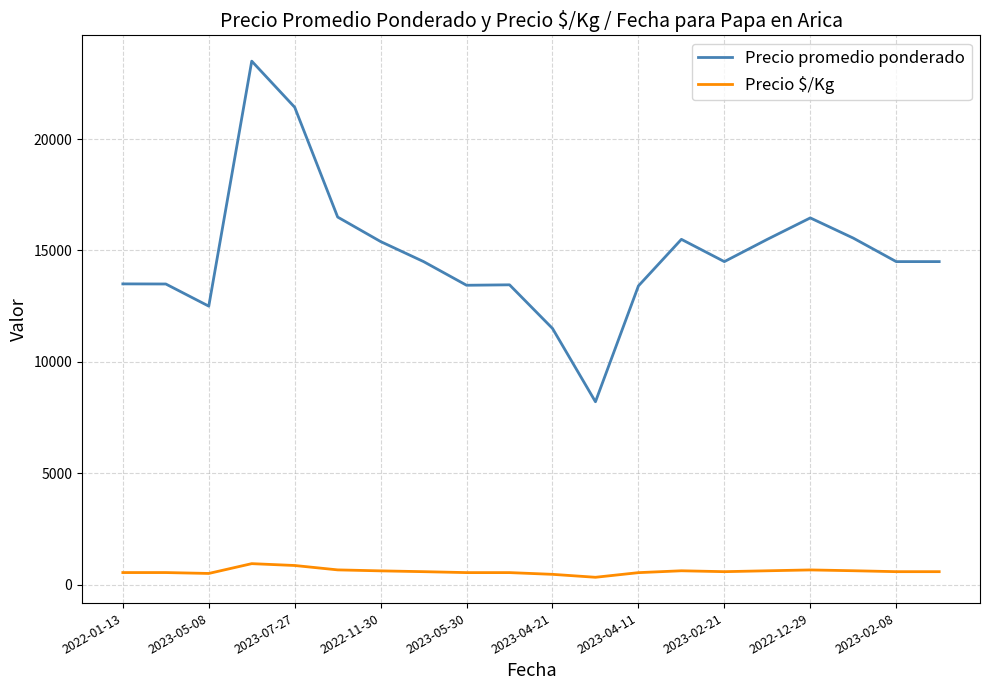

Rank the series by their average value, from highest to lowest.

Precio promedio ponderado, Precio $/Kg